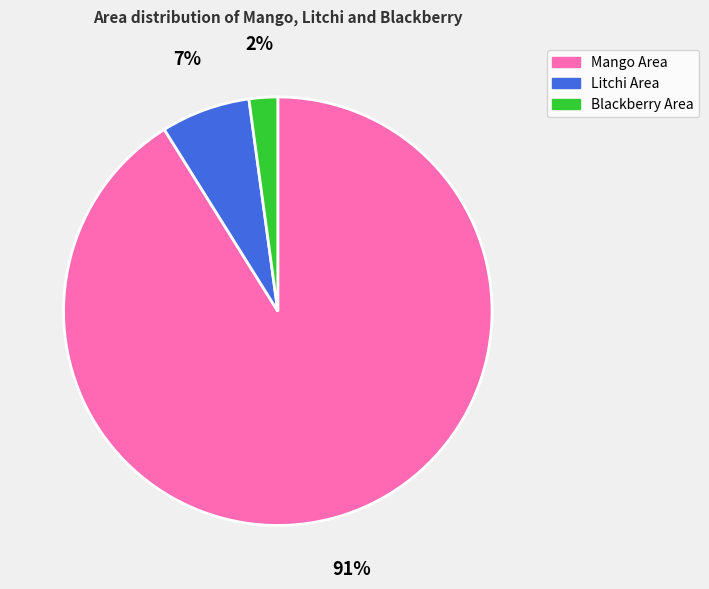

The Blackberry Area slice represents 2% of the pie. True or false?

True